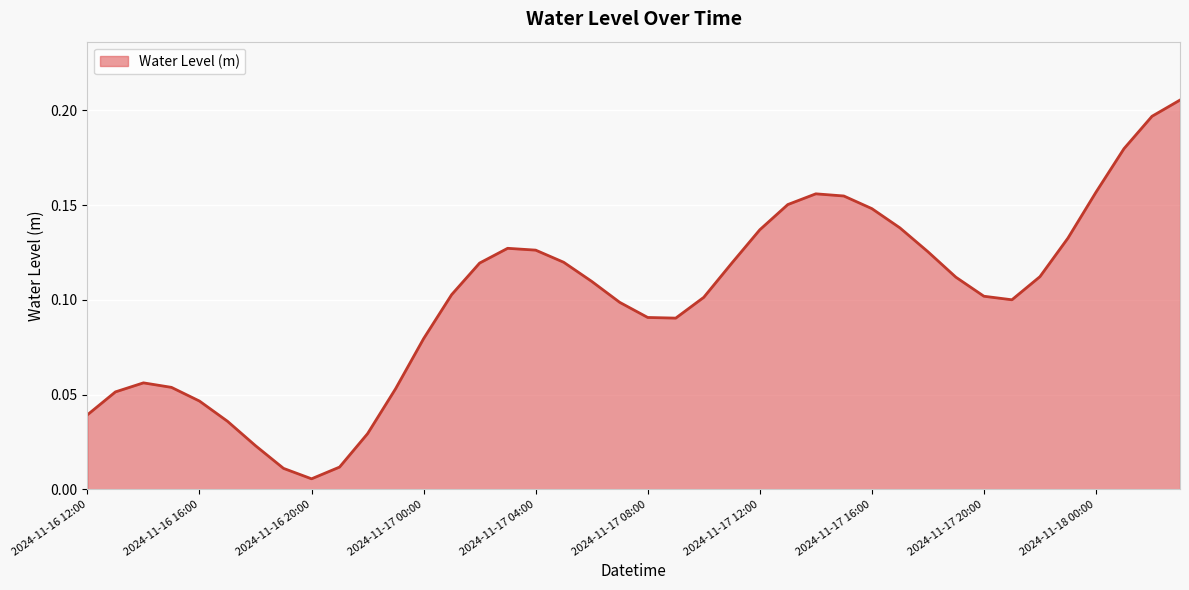

How many series are shown in this chart?

1